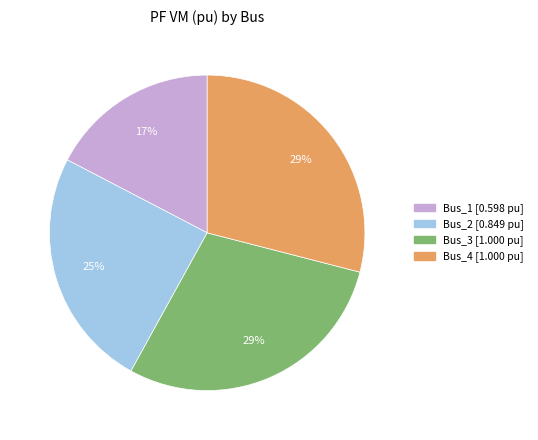

To the nearest percent, what percentage of the pie is Bus_1?

17%